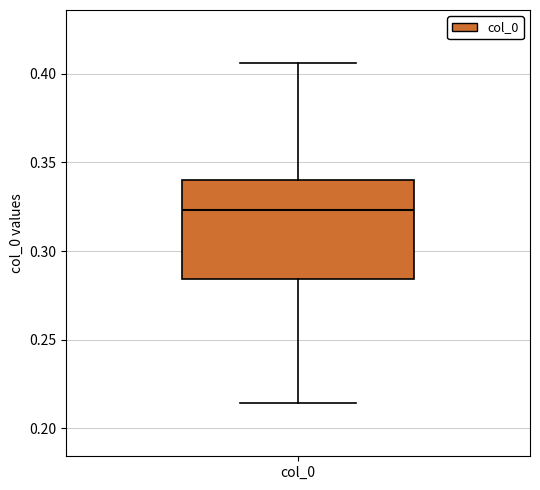

Read this box plot against the y-axis: the position of the median line, the range covered by the box, and the ends of both whiskers. The values are not printed on the chart, so give them approximately, as read against the axis.

median 0.325, box 0.285 to 0.340, whiskers 0.215 to 0.405